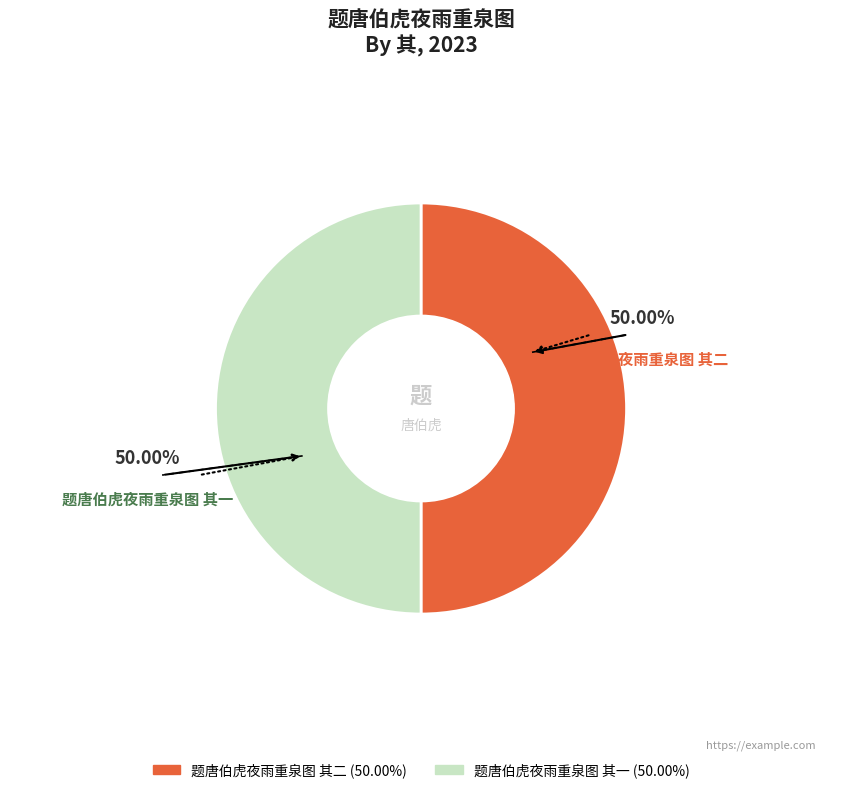

What is the ratio of the value at 题唐伯虎夜雨重泉图 其二 to the value at 题唐伯虎夜雨重泉图 其一?

1.0